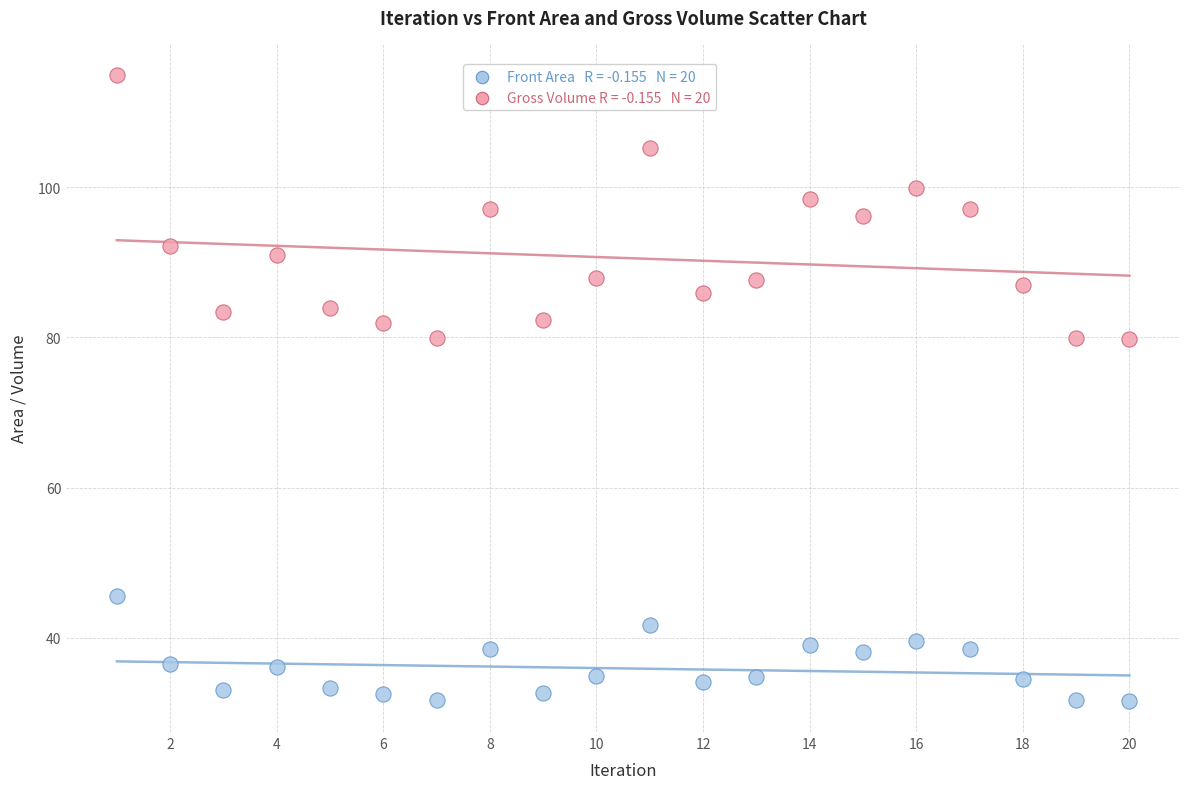

Across all data points, what is the range of Y values (max minus min)?

83.3